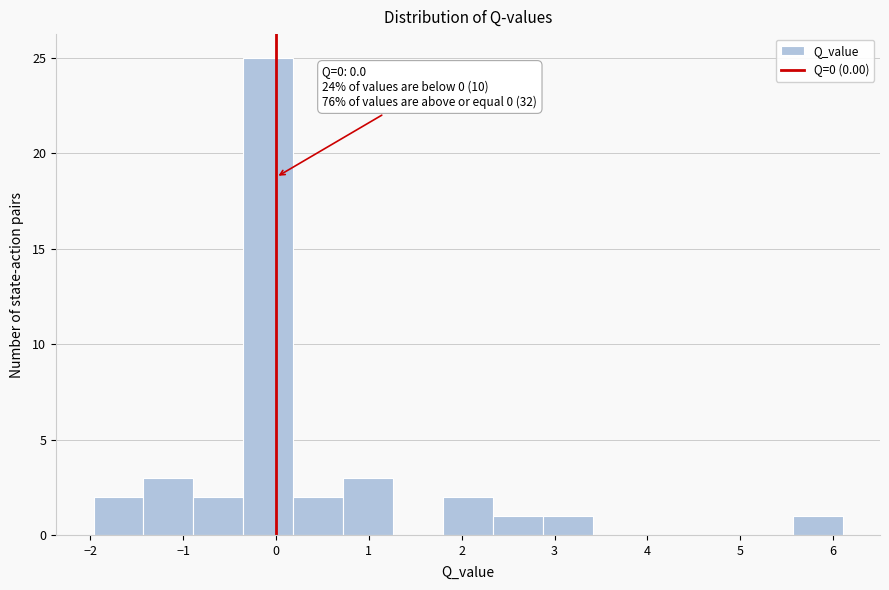

Which range on the x-axis has the tallest bar?

-0.4 to 0.2